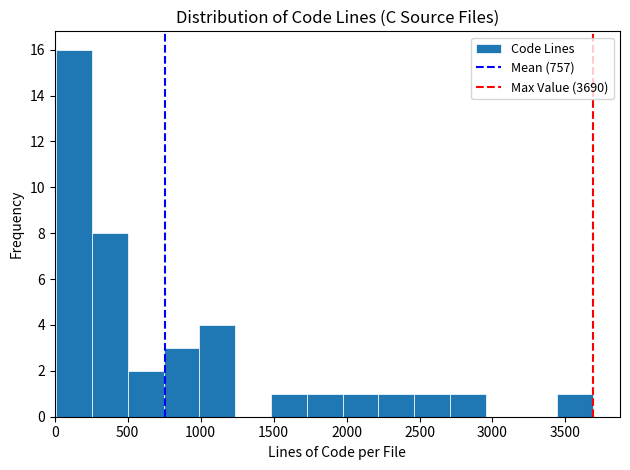

What is the height of the bar covering 2450 to 2700 on the x-axis? Neither the bar edges nor the heights are printed on the chart, so give them approximately, as read against the axes.

1